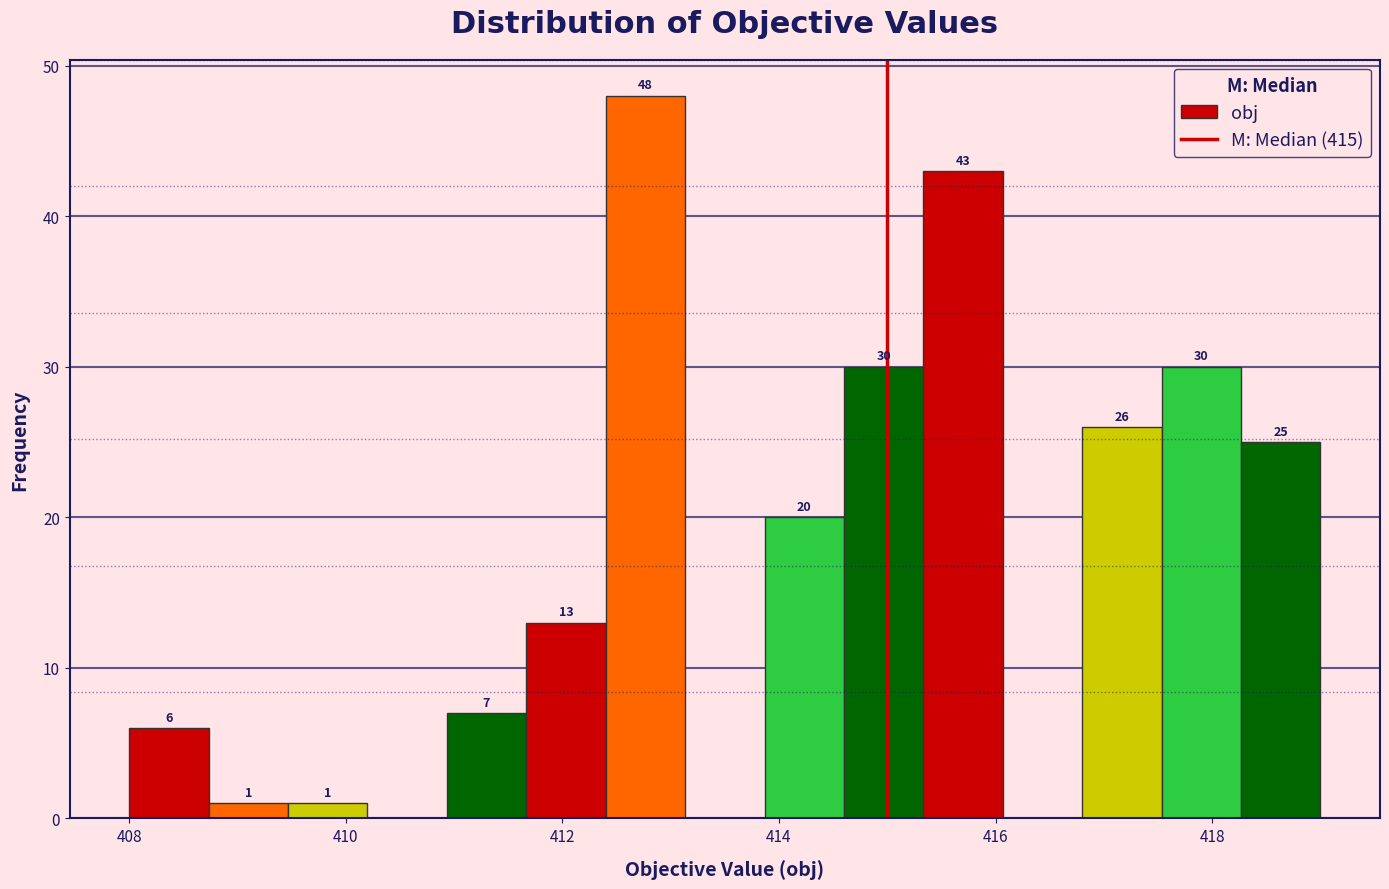

Read against the x-axis, roughly where is the centre of the tallest bar?

412.8